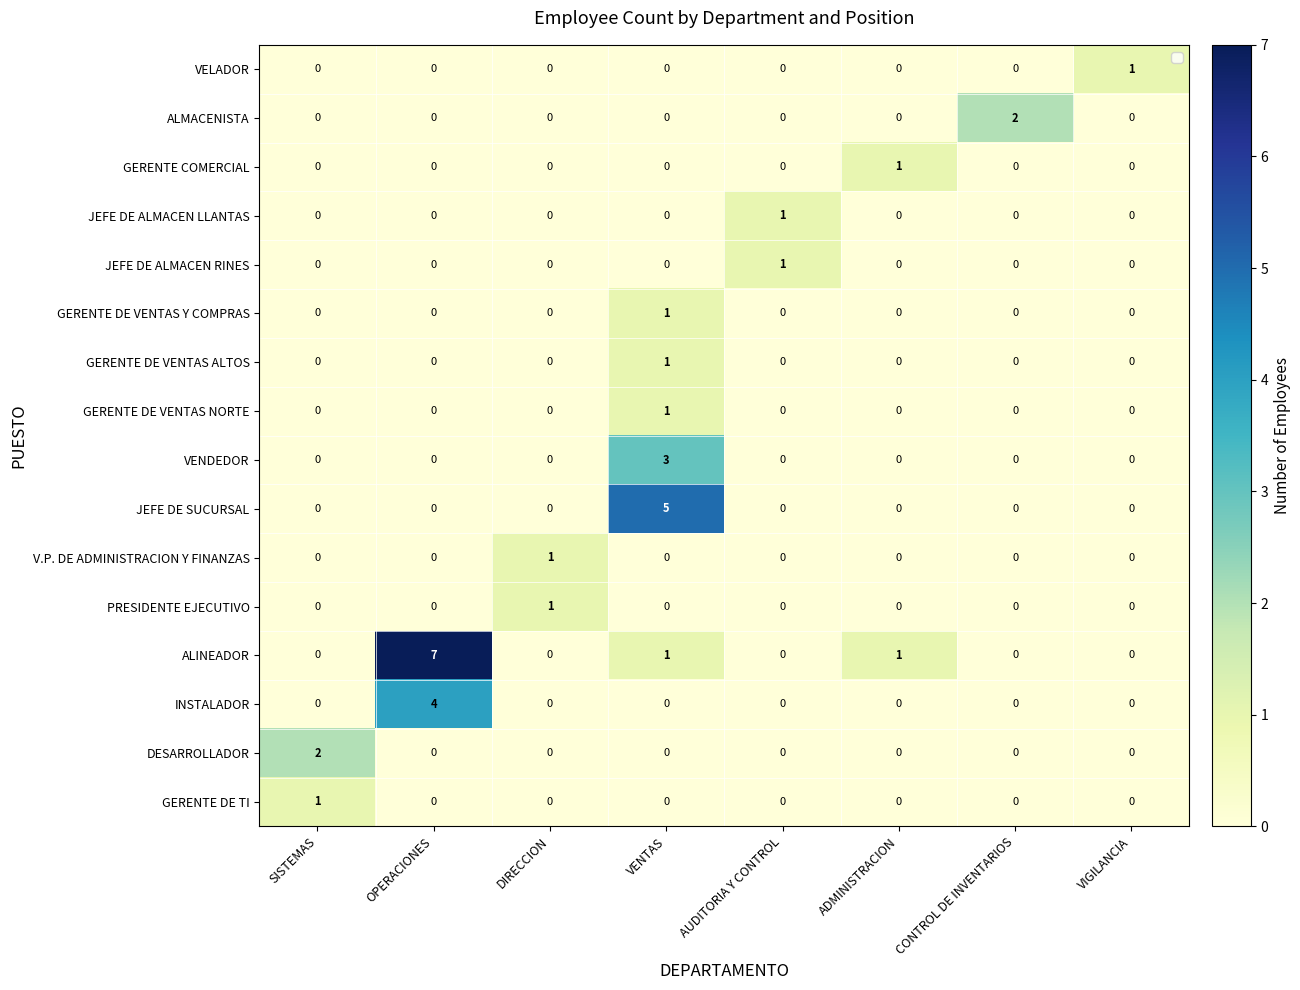

At which category is the sum across all series the highest?

VENTAS